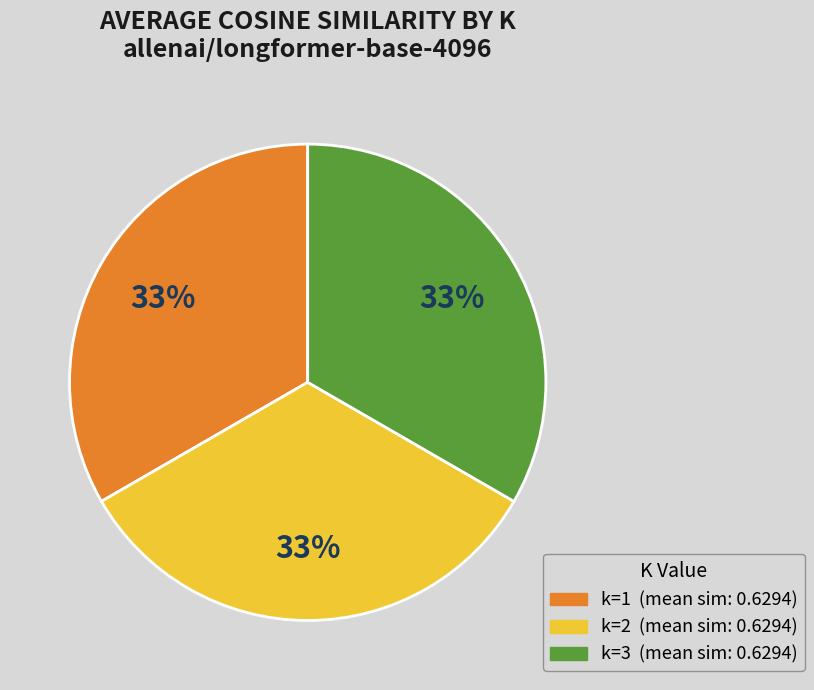

How many slices are in this pie chart?

3